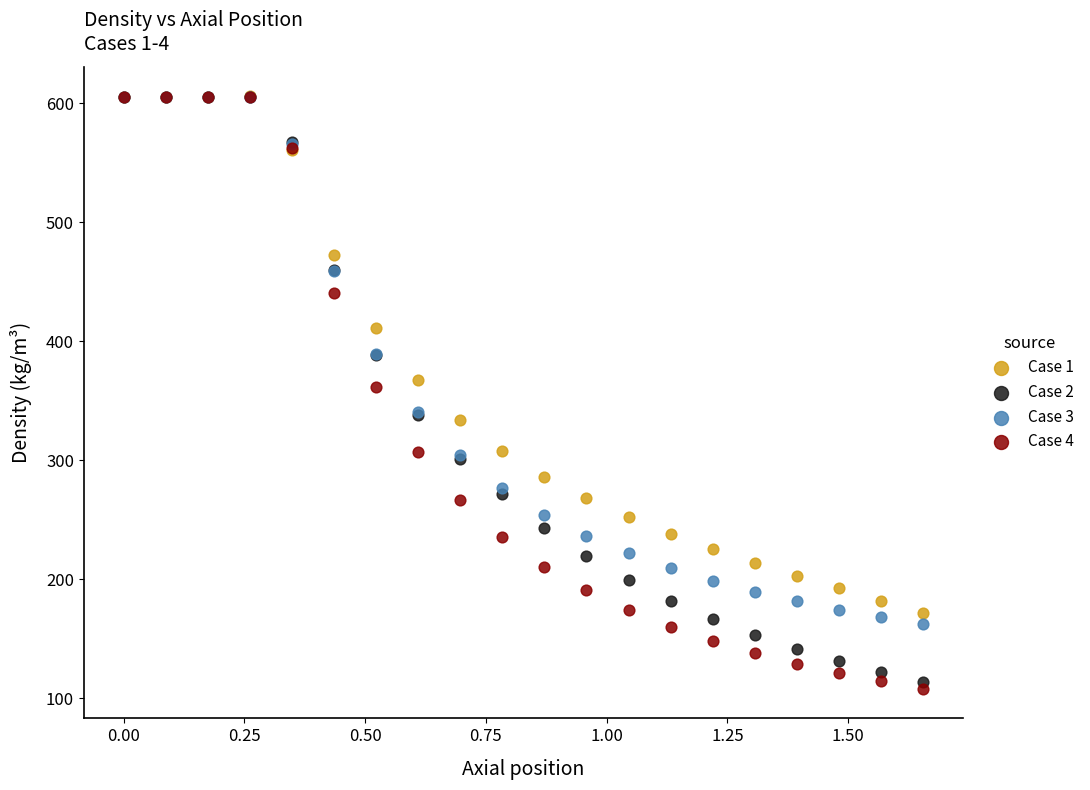

Across all series, what Y value is closest to 356?

361.8